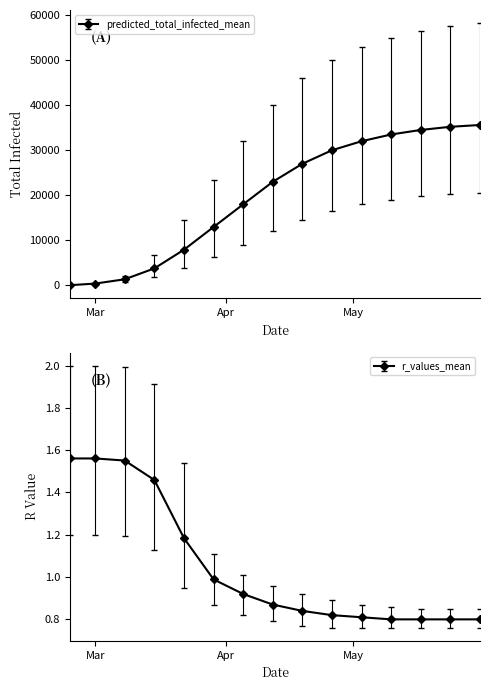

Count the number of categories in the chart.

15